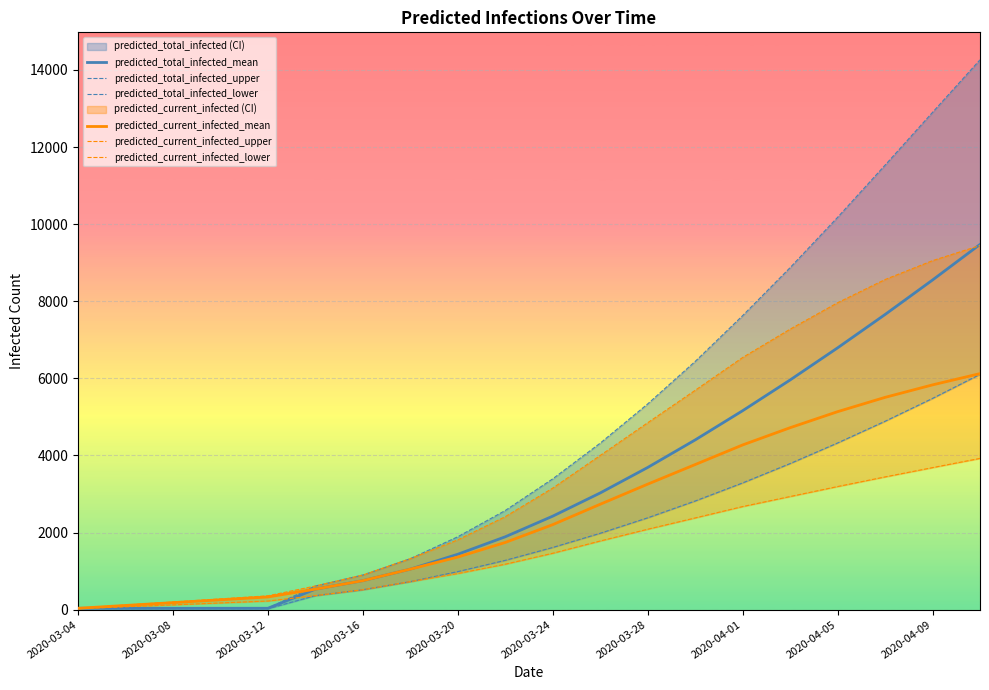

The value of predicted_current_infected_mean at 2020-03-16 is 753. True or false?

True